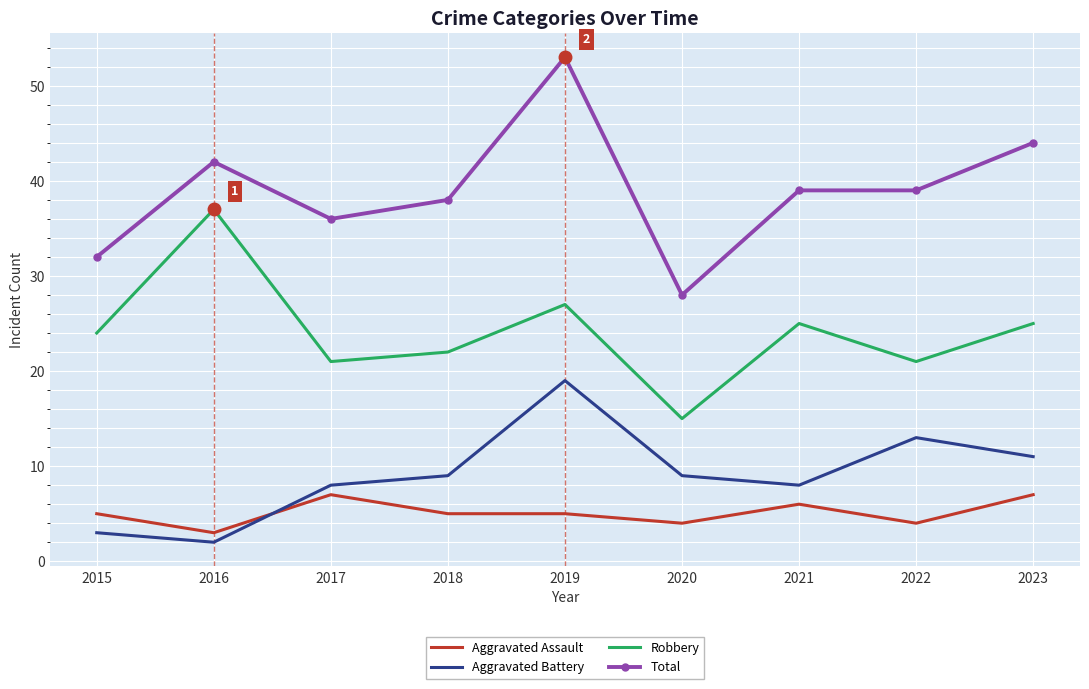

Between 2016 and 2018, which series saw the biggest shift?

Robbery